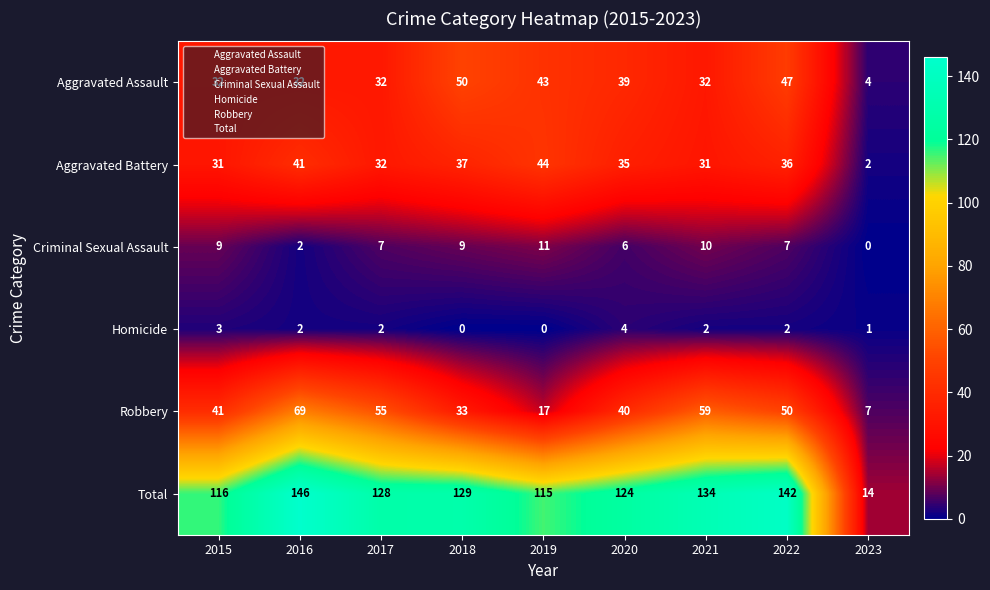

What value does the Robbery series have at 2018, to the nearest 5?

35